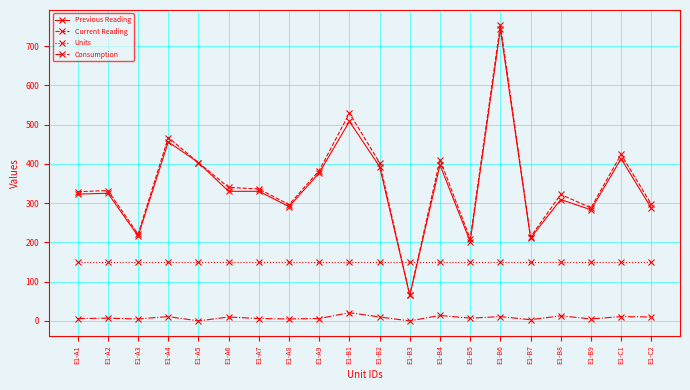

Is it true that Consumption equals 0 at E1-B3?

True